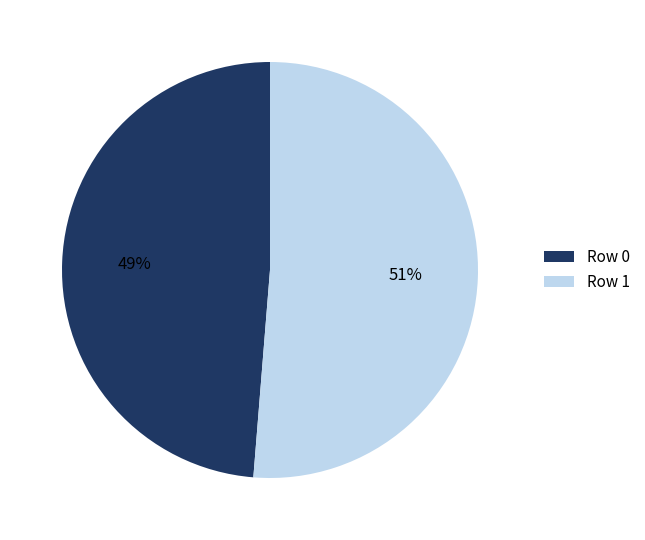

Count the number of slices in the pie.

2